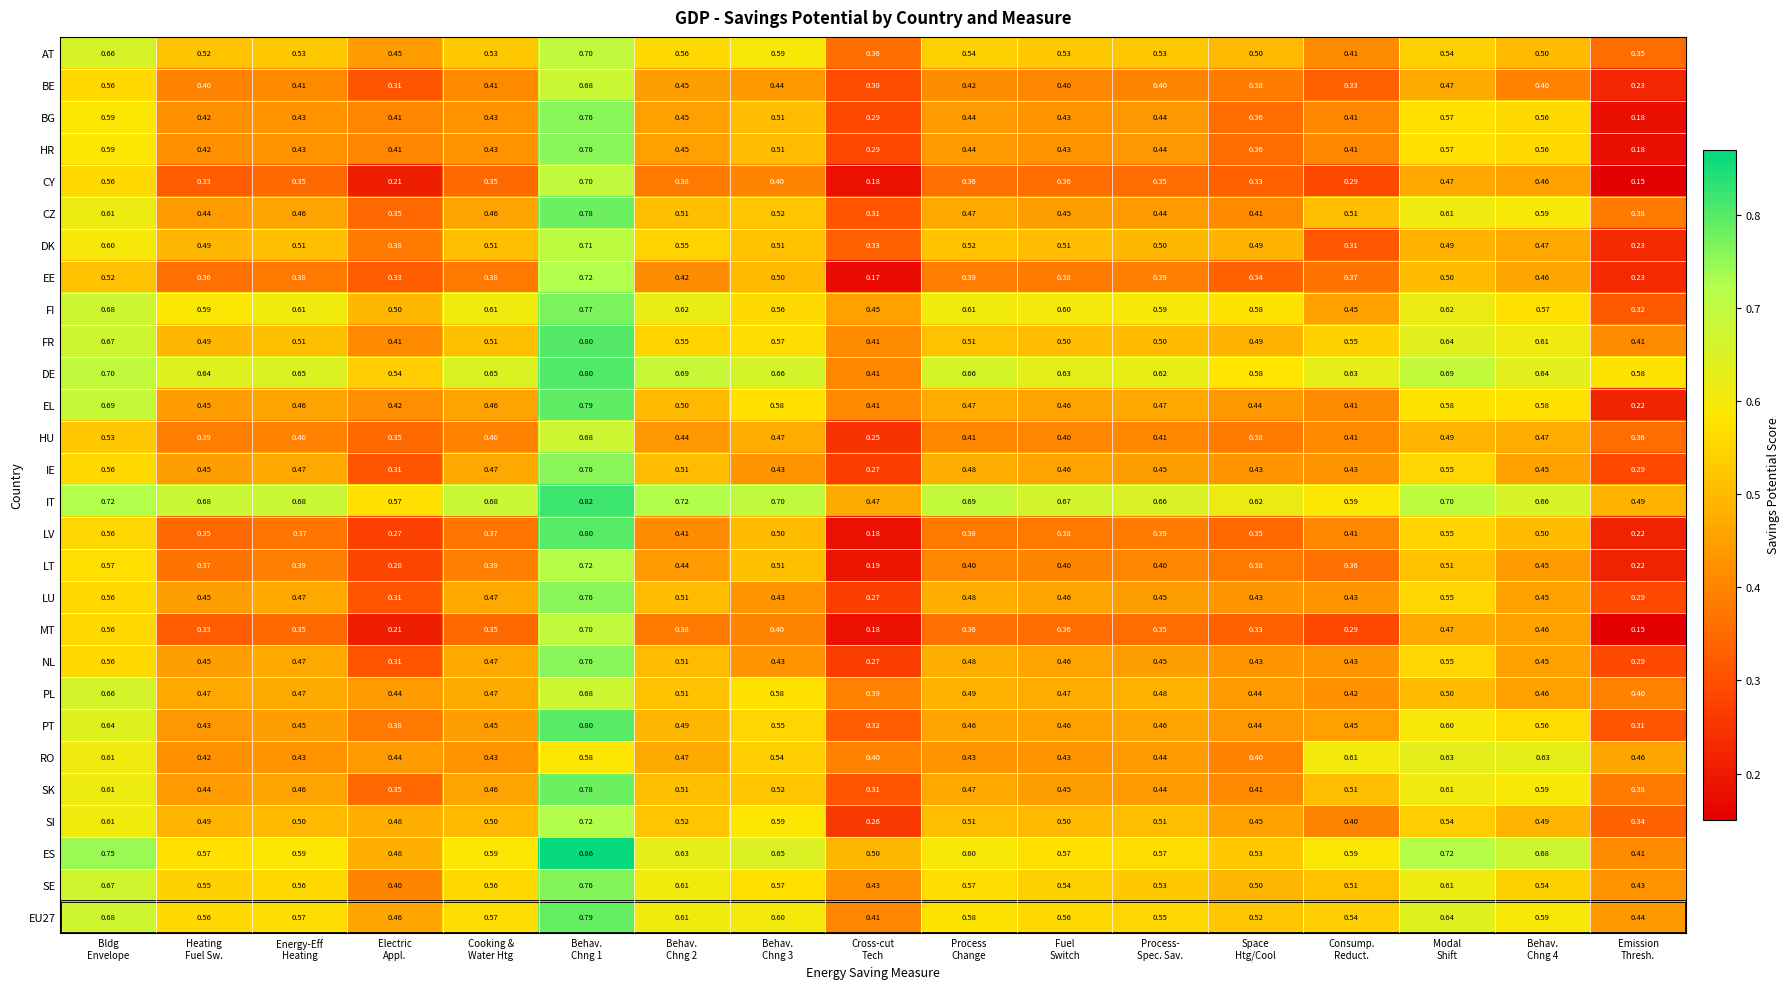

Which series has the largest total across all categories?

IT